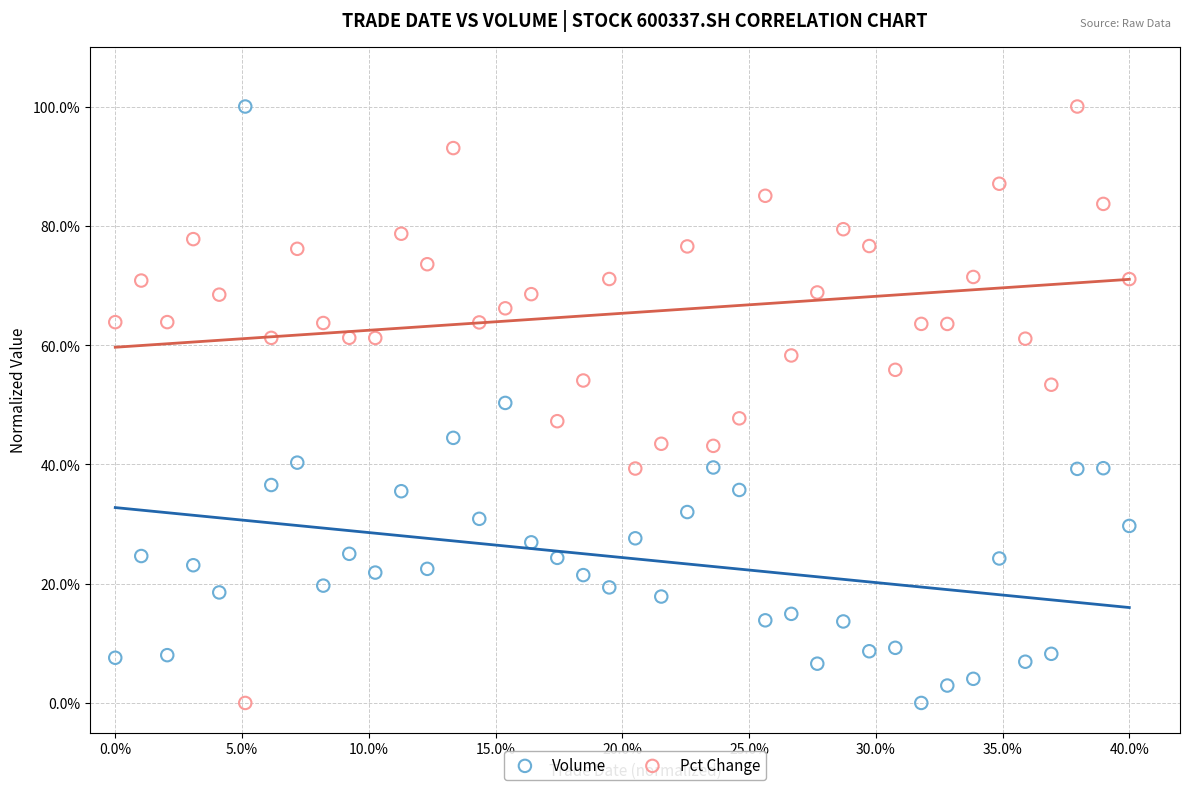

Across all data points, what is the range of Y values (max minus min)?

100.0